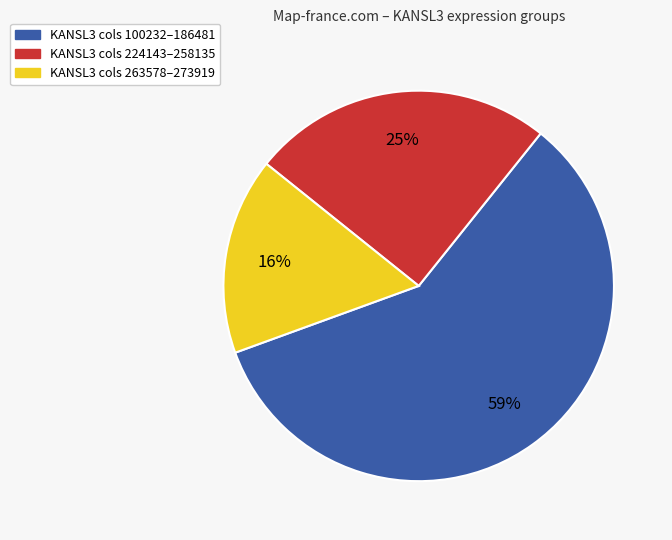

Count the number of slices in the pie.

3